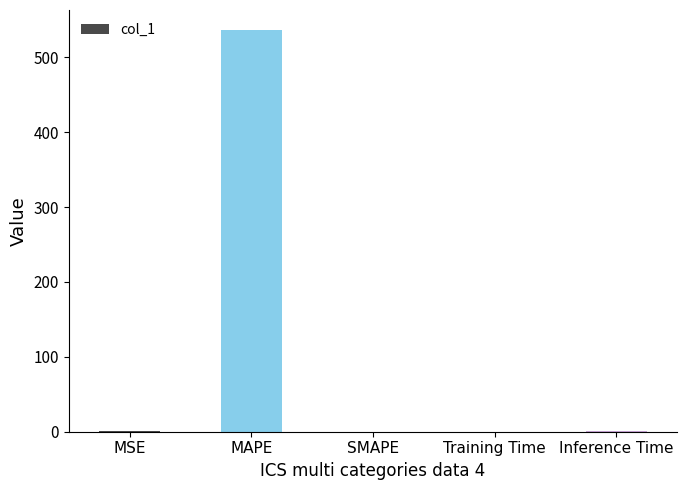

What is the maximum value shown in the chart?

536.2